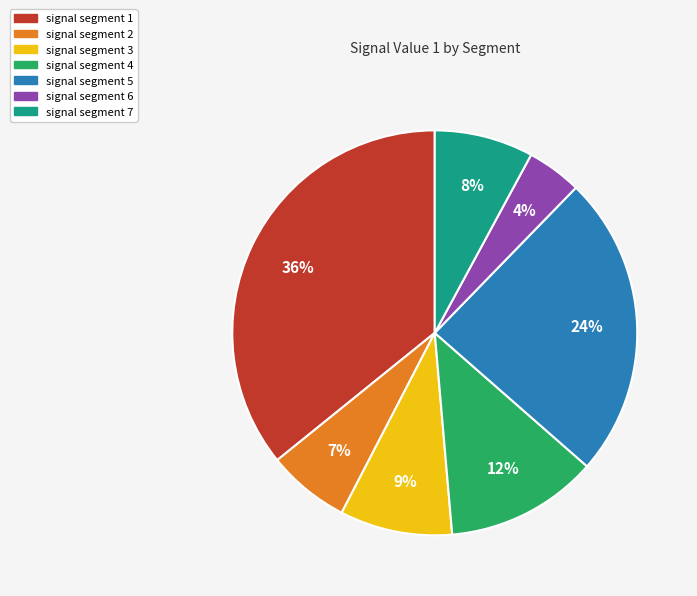

To the nearest percent, what is the difference between the signal segment 4 and signal segment 6 slice percentages?

8%